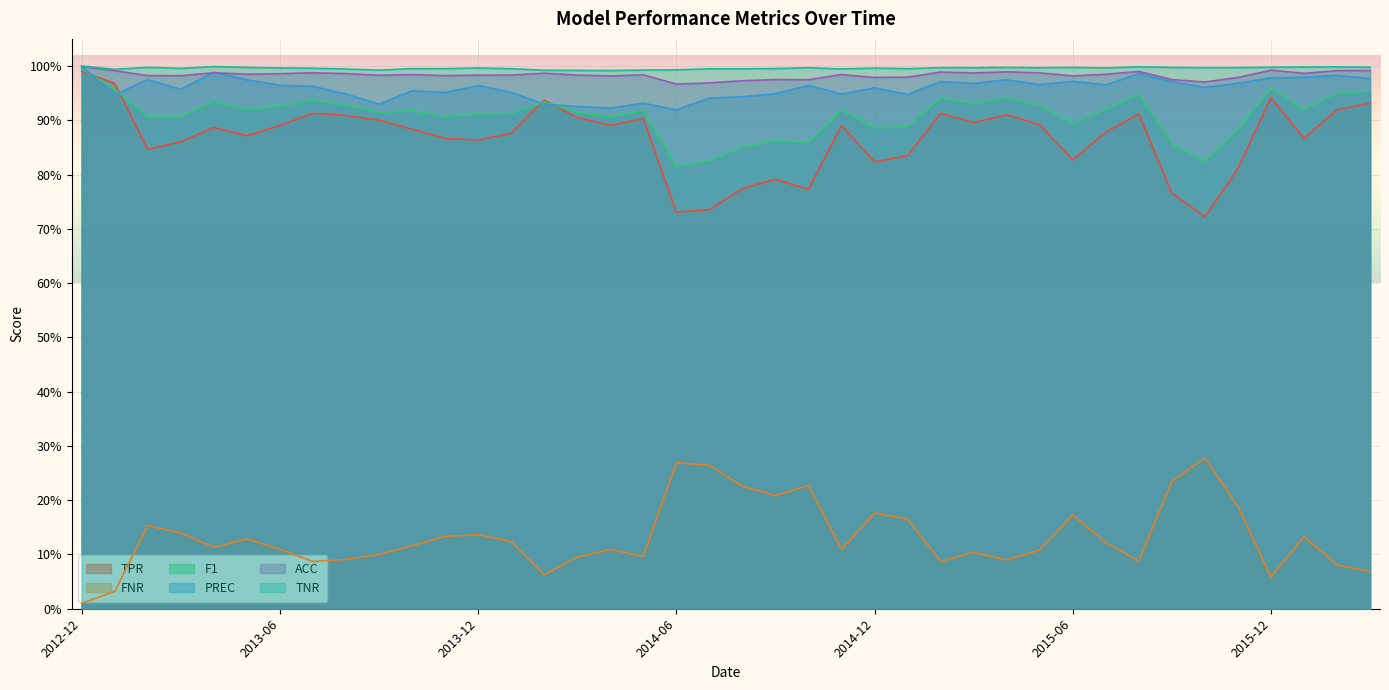

At how many categories does at least one series exceed 0?

40